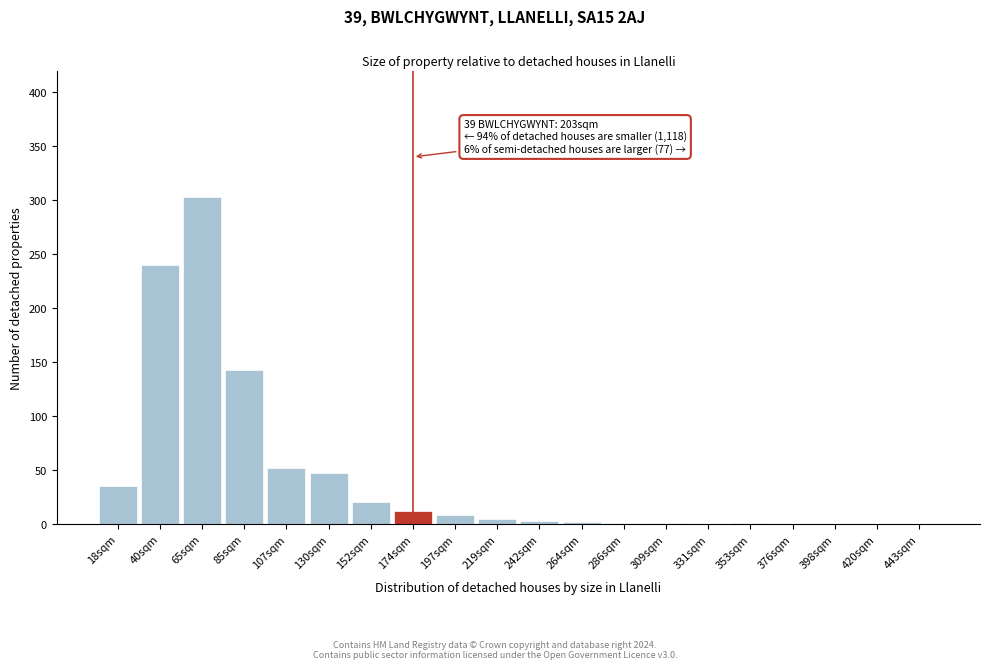

Is it true that the value at 85sqm is 239?

False